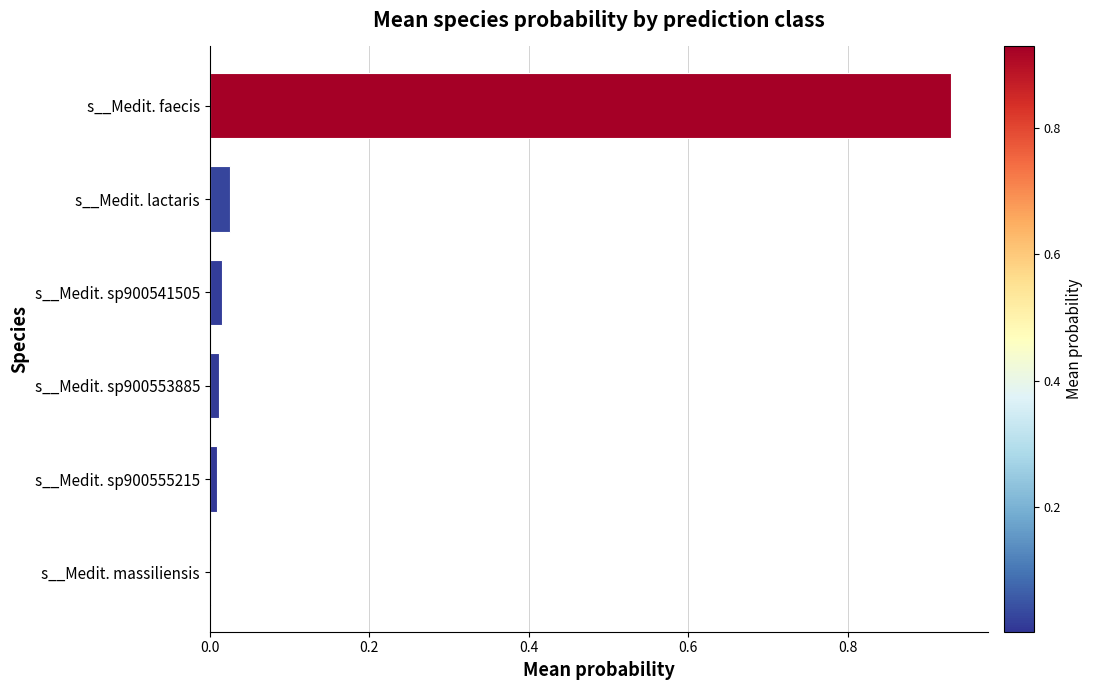

Count the number of data series in this chart.

1